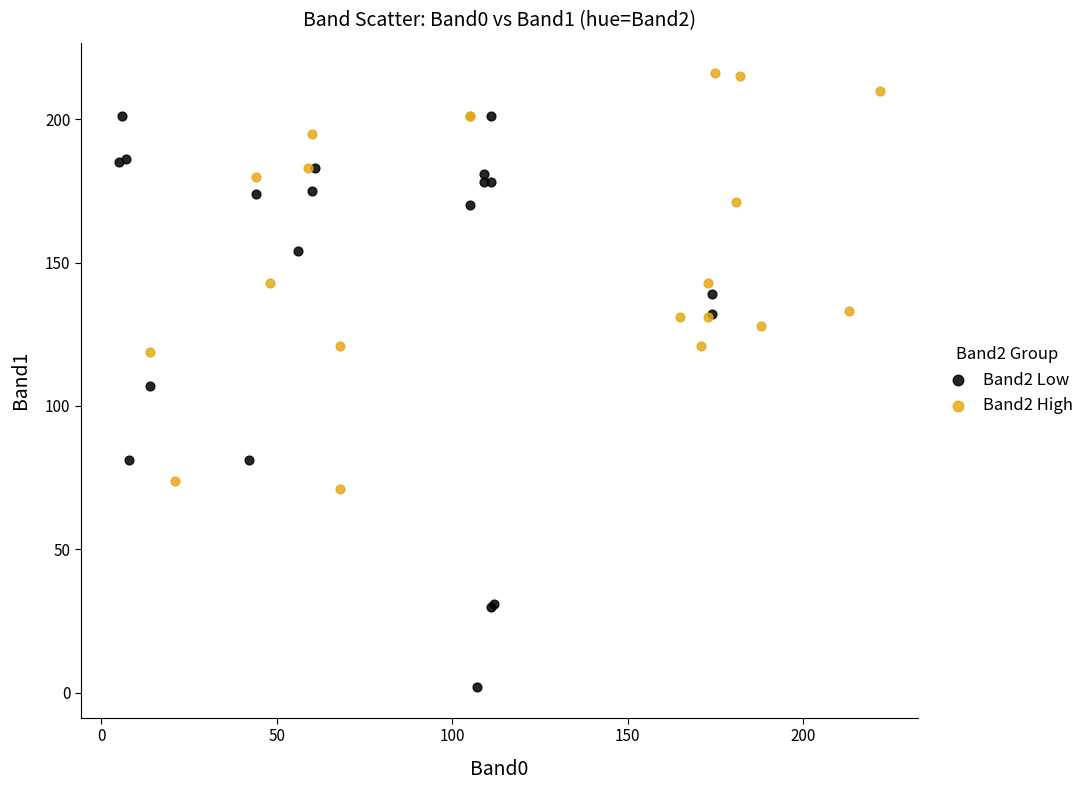

Which series contains the lowest Y value?

Band2 Low